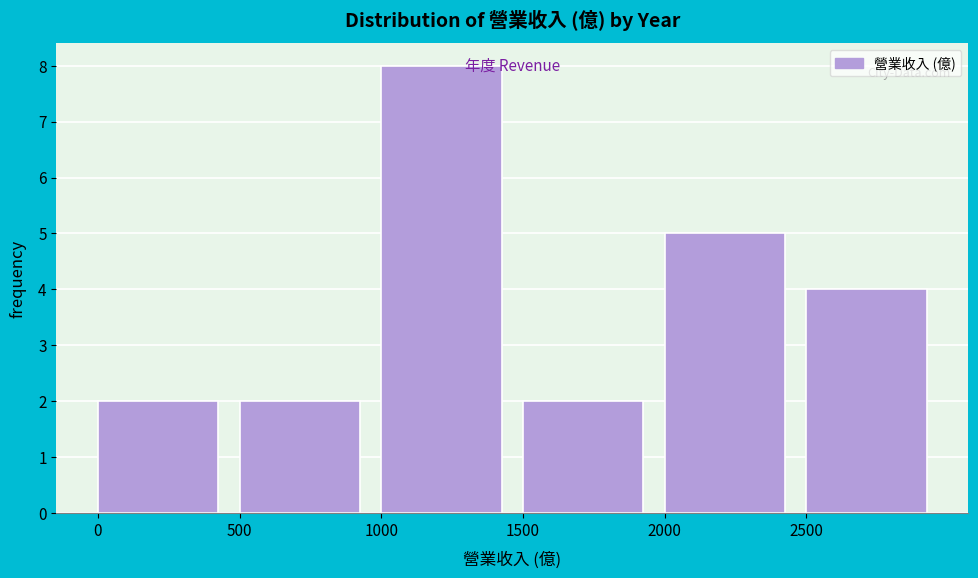

Over which range of the x-axis is the bar tallest?

1000 to 1500